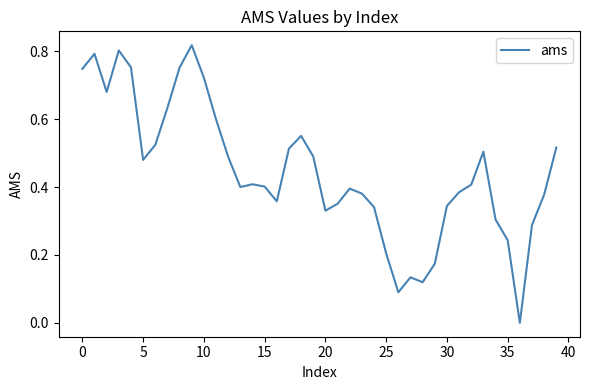

True or false: the data has more than 2 interior local peaks.

True